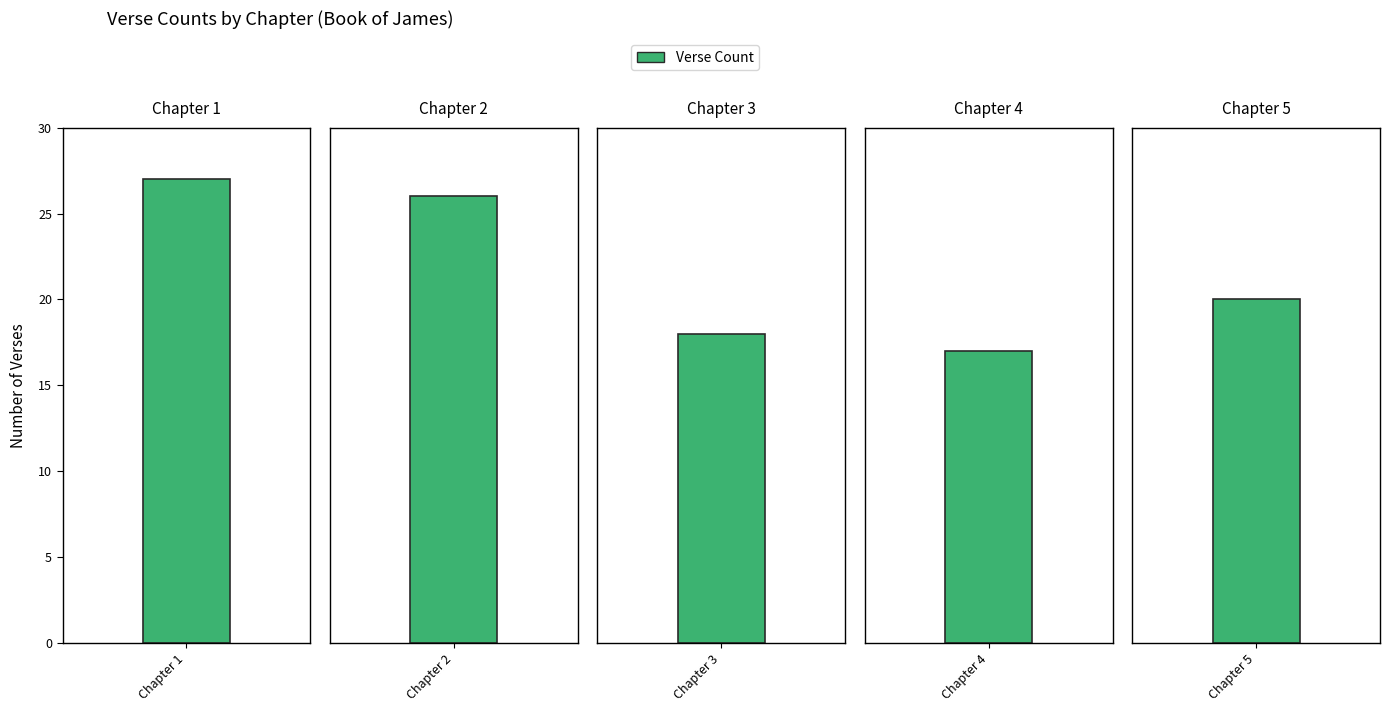

The chart shows a value of 9 at Chapter 2. True or false?

False